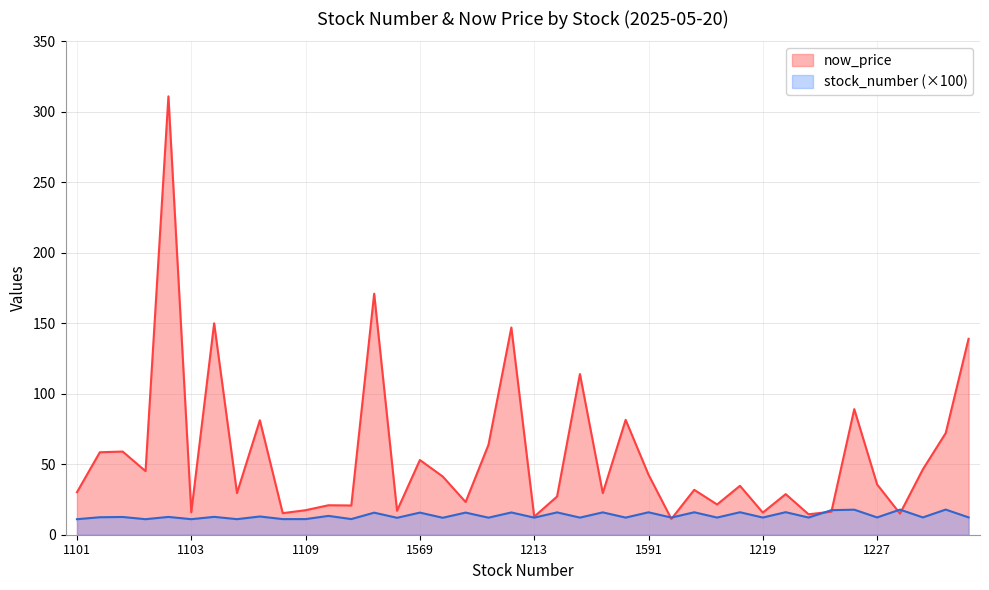

Reading left to right, extract all data points from this chart.

now_price: 30.1	58.5	59.0	45.1	311.0	15.9	150.0	29.6	81.2	15.3	17.4	20.9	20.8	171.0	17.0	53.0	41.3	23.2	63.8	147.0	12.8	27.1	114.0	29.5	81.5	42.6	11.2	31.9	21.4	34.7	15.7	28.8	14.5	16.4	89.1	35.6	15.0	46.4	72.1	139.0
stock_number: 11.0	12.4	12.6	11.0	12.6	11.0	12.7	11.0	12.9	11.1	11.1	13.4	11.1	15.7	12.0	15.7	12.0	15.7	12.1	15.8	12.1	15.8	12.2	15.9	12.2	15.9	12.2	15.9	12.2	15.9	12.2	16.0	12.2	17.4	17.8	12.3	17.8	12.3	17.8	12.3